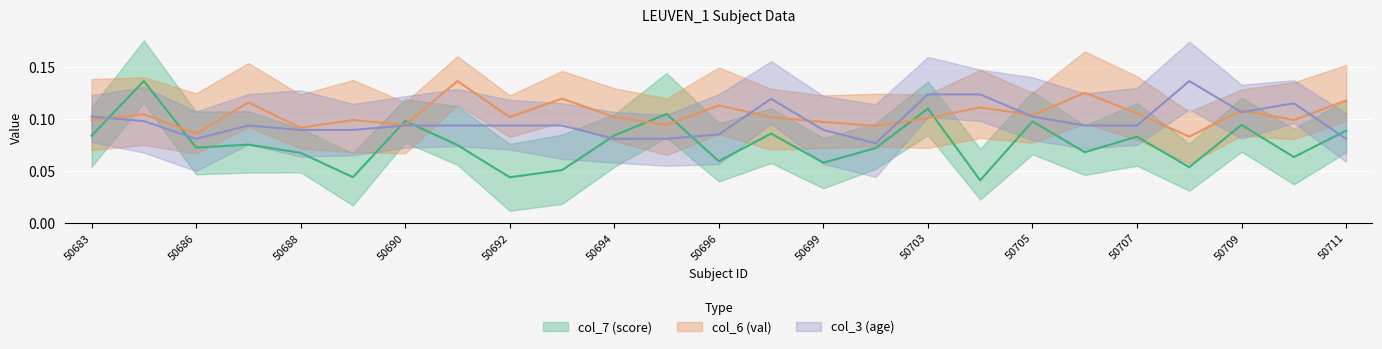

What is the total value across all series at 50696?

0.3